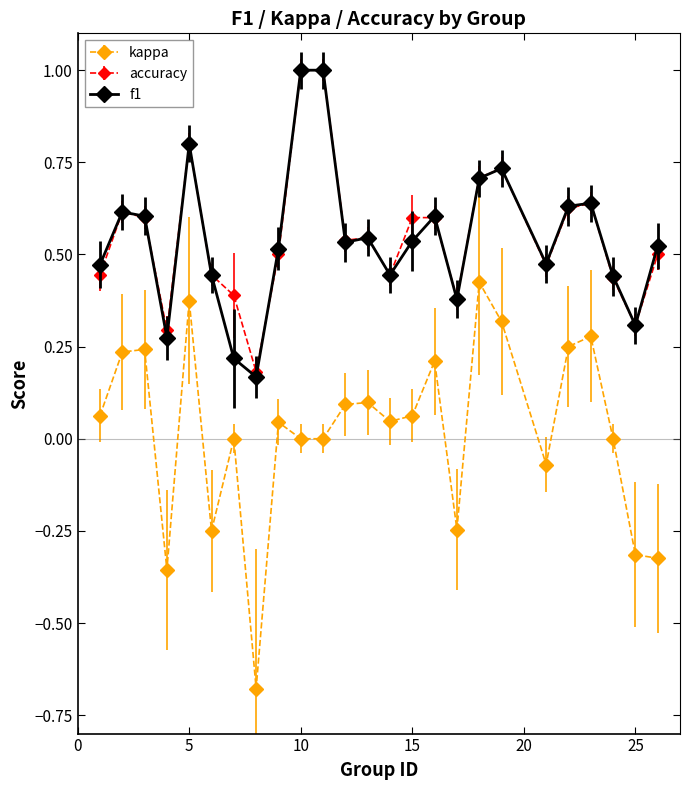

What is the greatest value displayed?

1.0